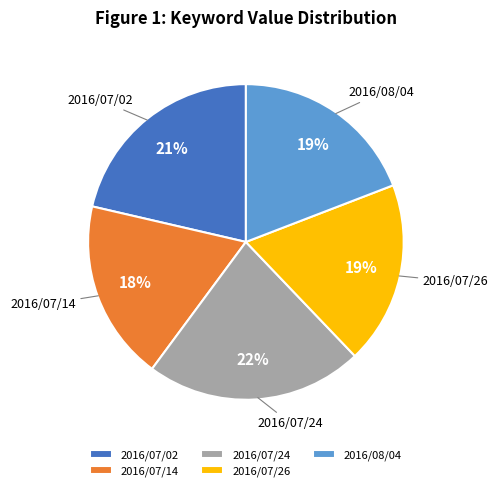

True or false: 2016/07/26 accounts for 19% of the total.

True